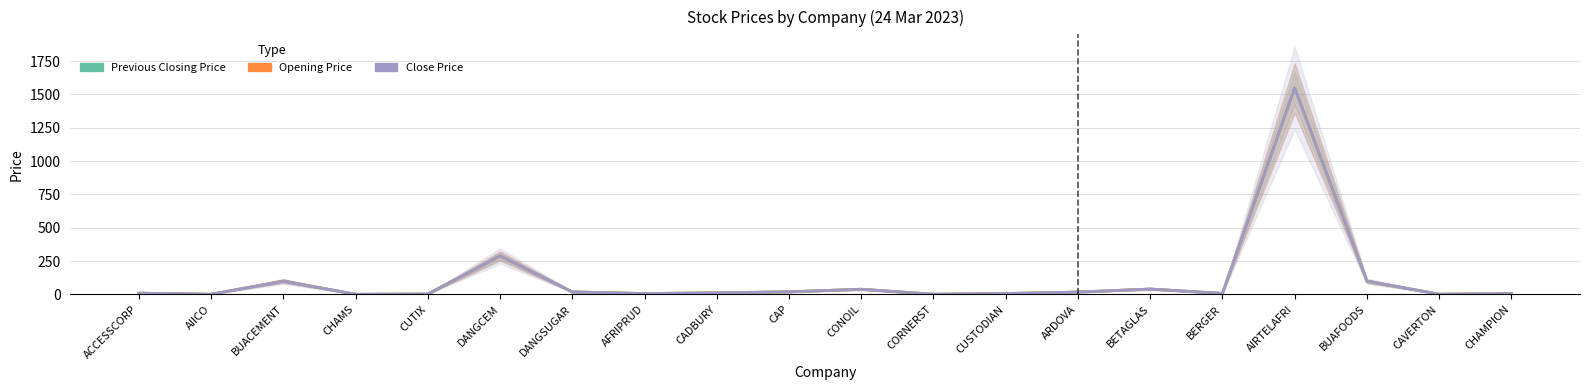

Is this an area chart (filled region under the line)?

No